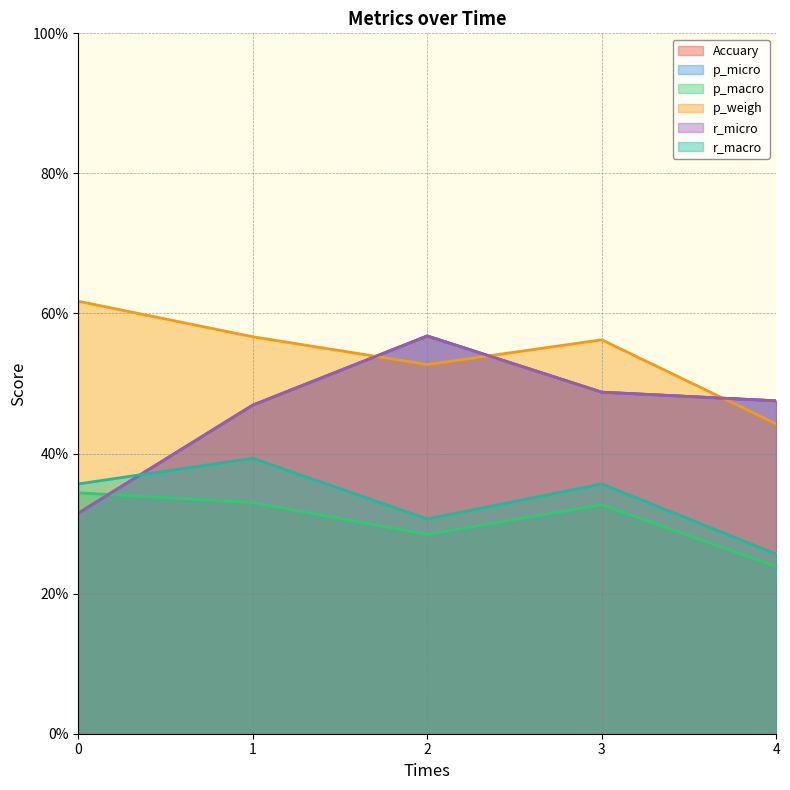

The value of p_macro at 3 is 0.5. True or false?

False